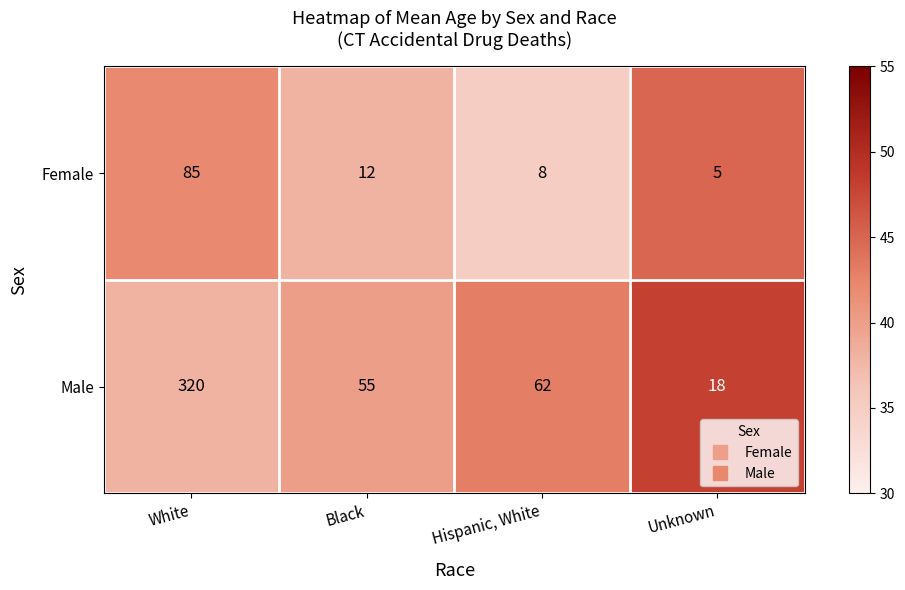

How many categories are shown in the chart?

4